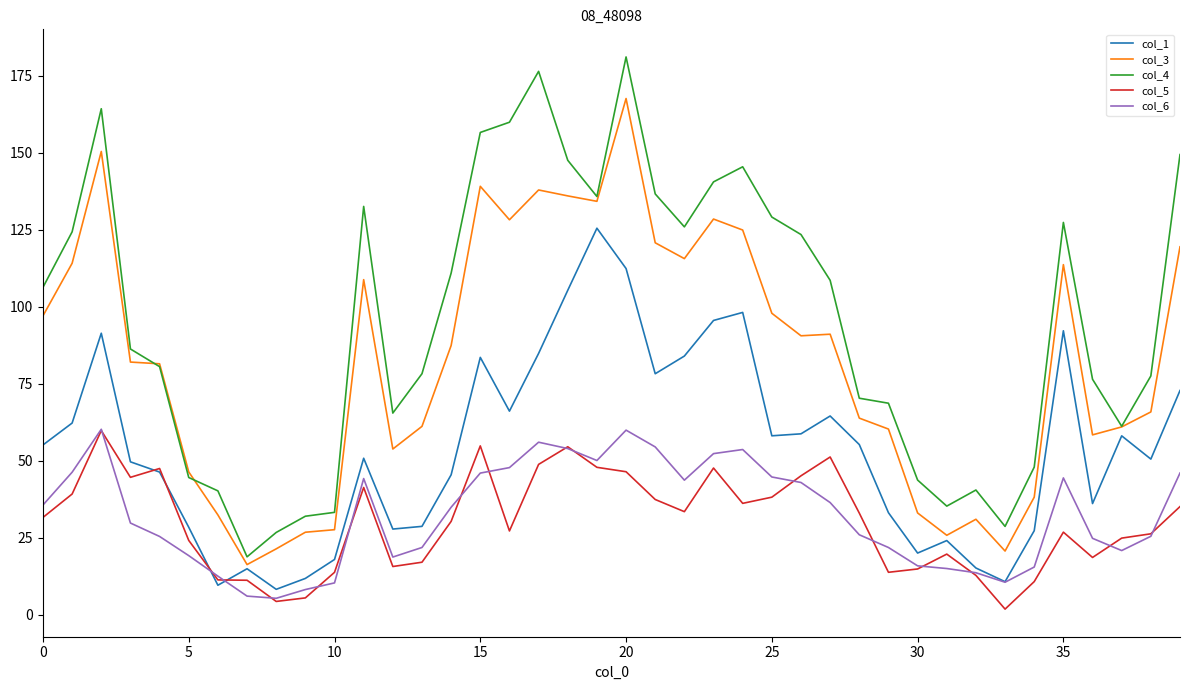

True or false: col_3 and col_6 intersect in this chart.

False